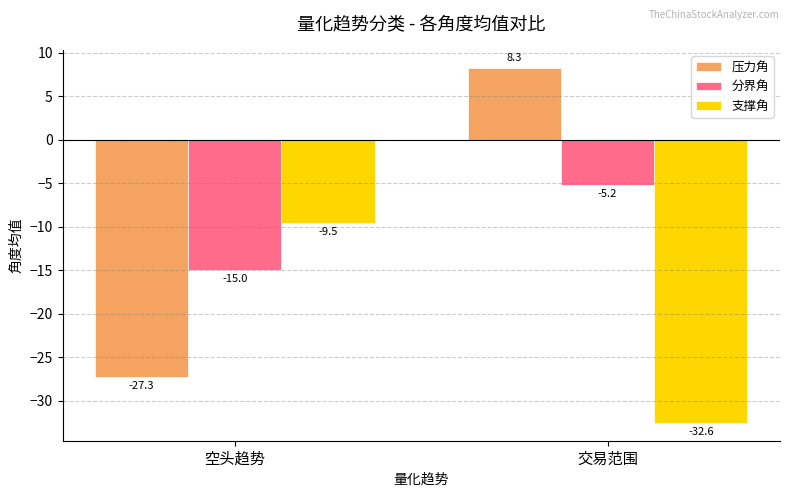

Rank the categories by 压力角 value from highest to lowest.

交易范围, 空头趋势